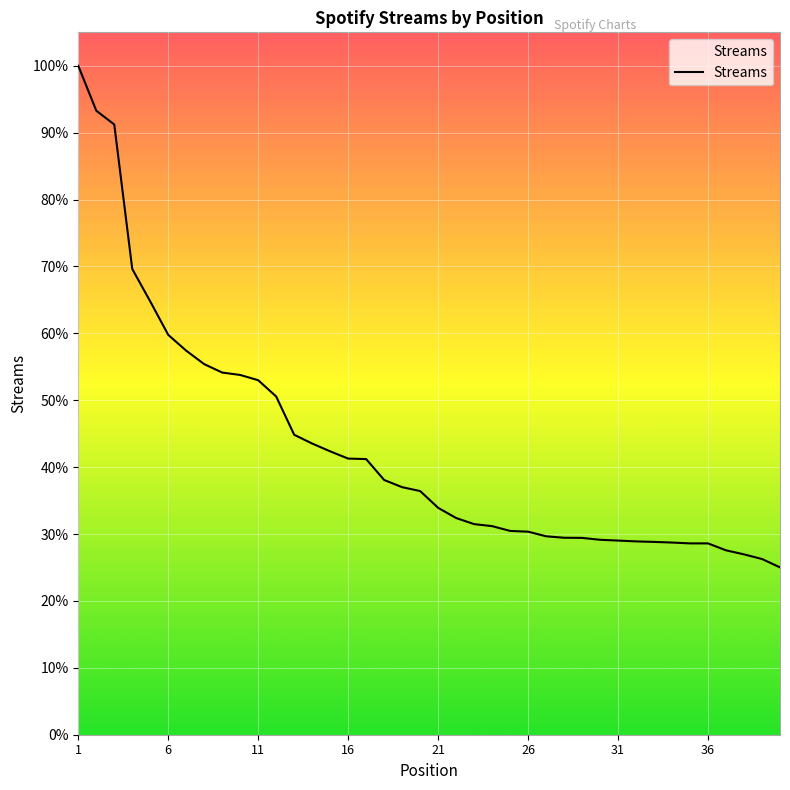

Is this an area chart (filled region under the line)?

No